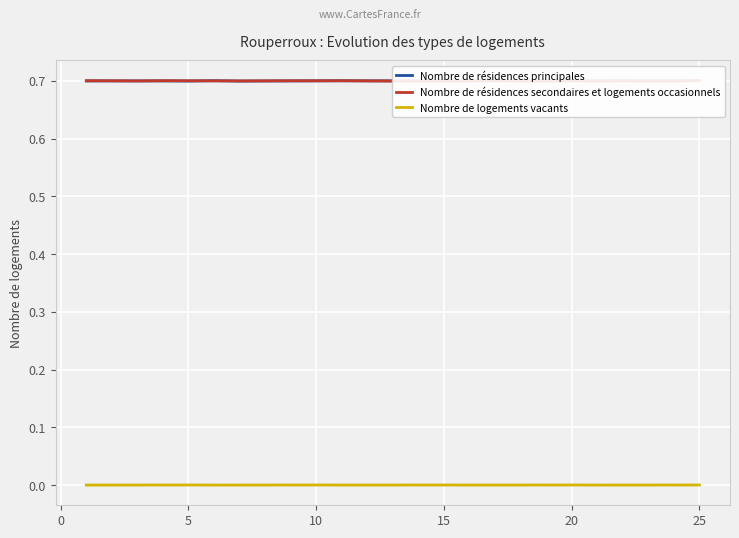

Is it true that Nombre de logements vacants equals 0.0 at 10?

True